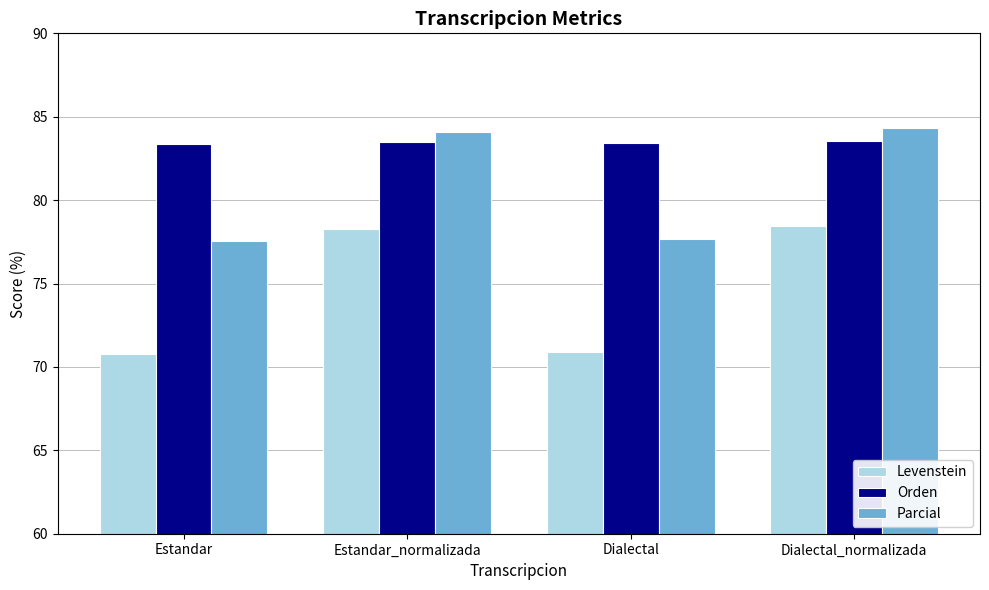

At how many categories does at least one series exceed 78?

4